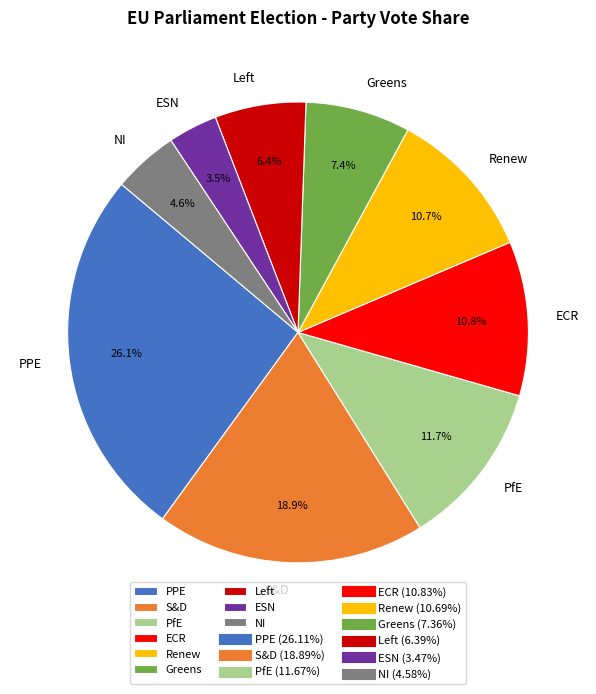

How many segments does this pie chart have?

9